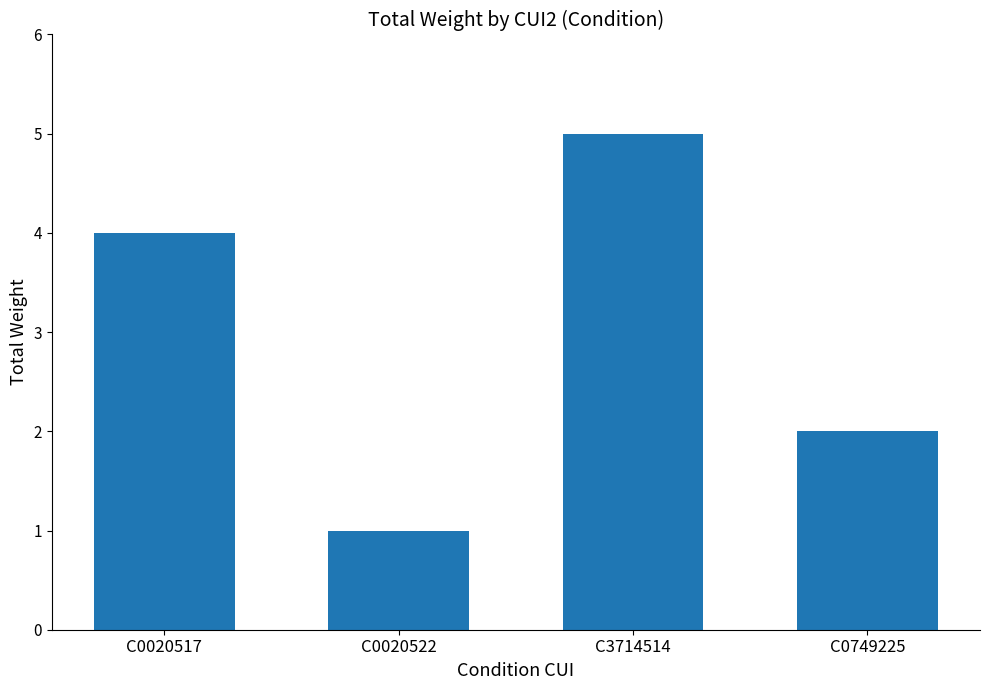

Count the values in the range 2 to 5.

3